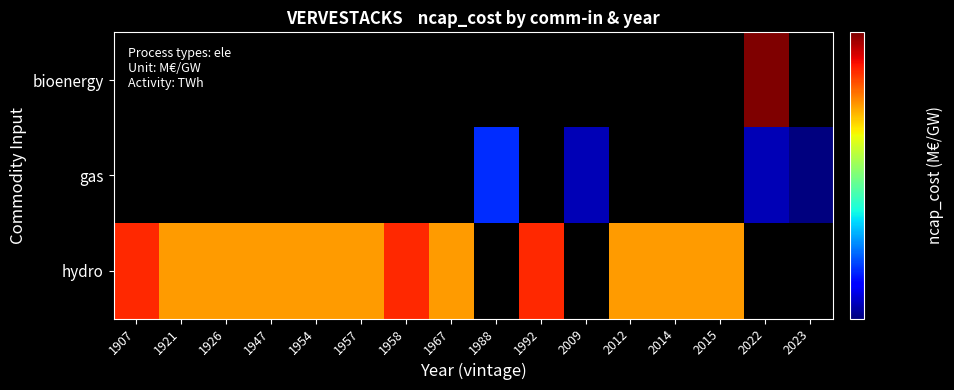

At which category is the sum across all series the highest?

2022